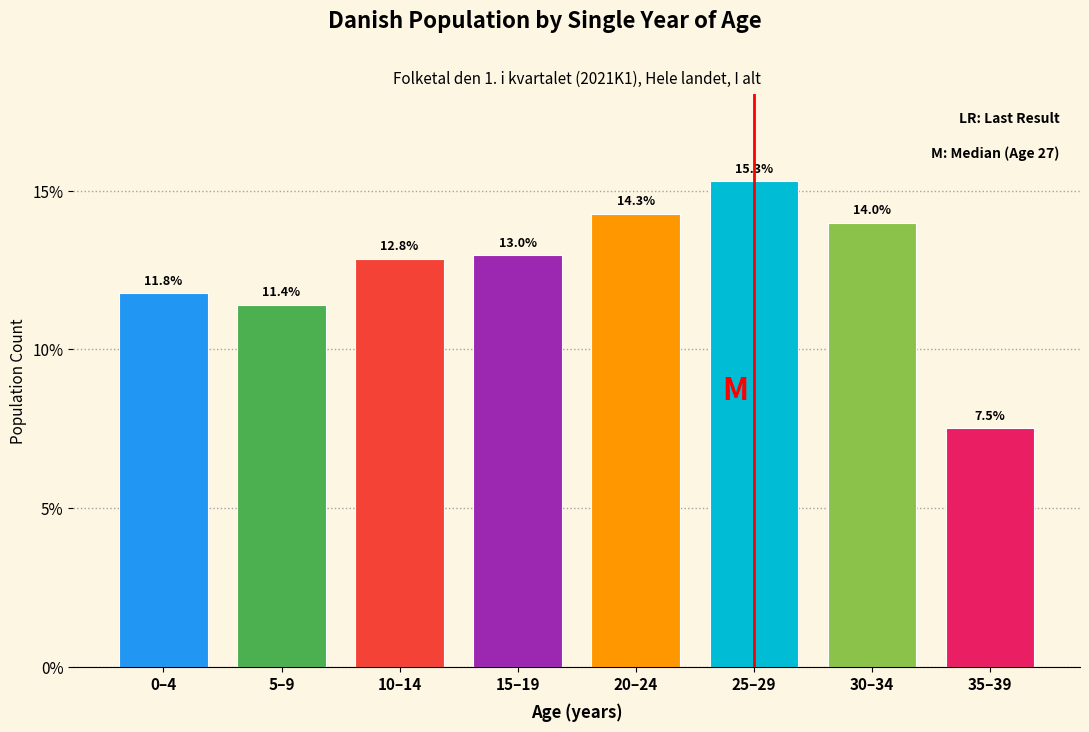

Reading left to right, transcribe all the data shown in this chart.

0–4=11.8	5–9=11.4	10–14=12.8	15–19=13.0	20–24=14.3	25–29=15.3	30–34=14.0	35–39=7.5